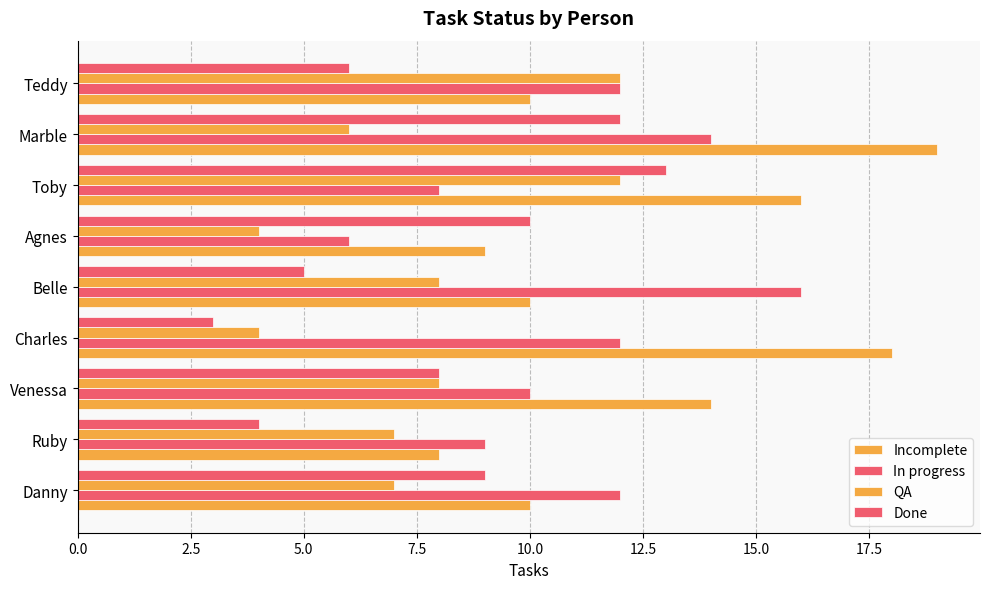

Count the number of categories in the chart.

9